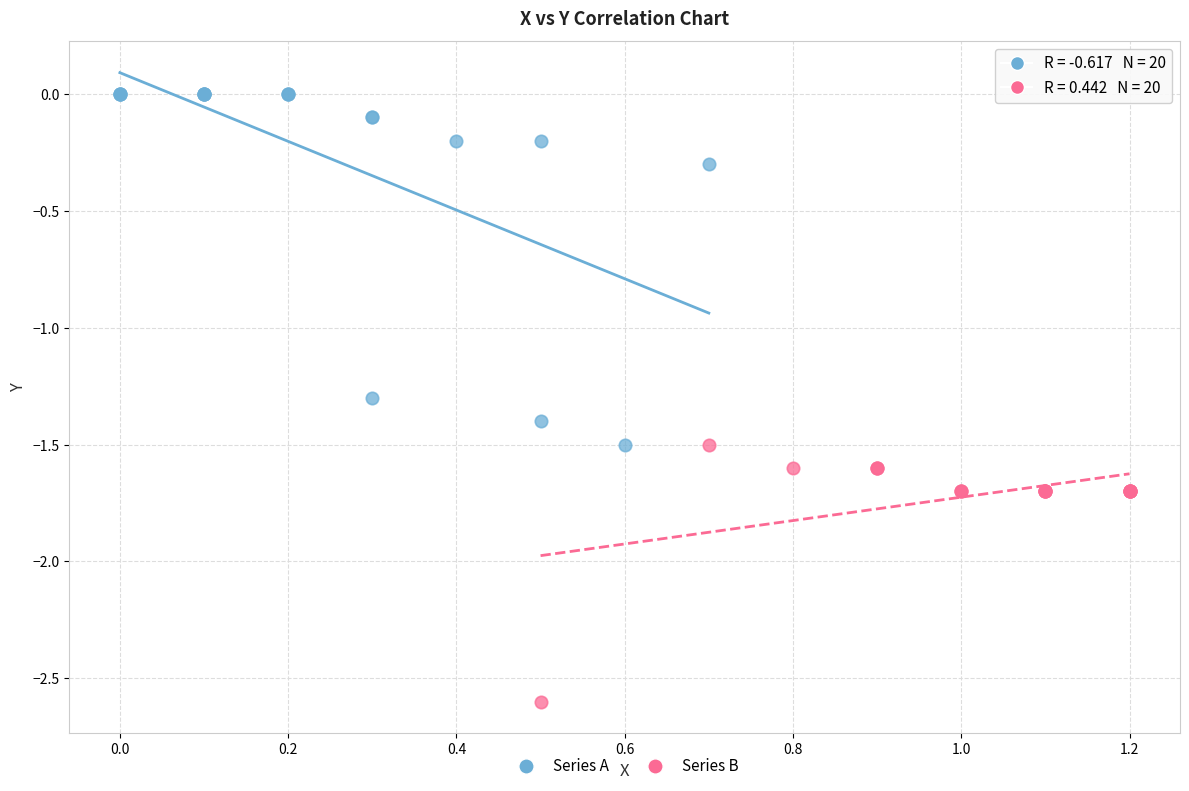

What are all the series names shown in the legend?

Series A, Series B